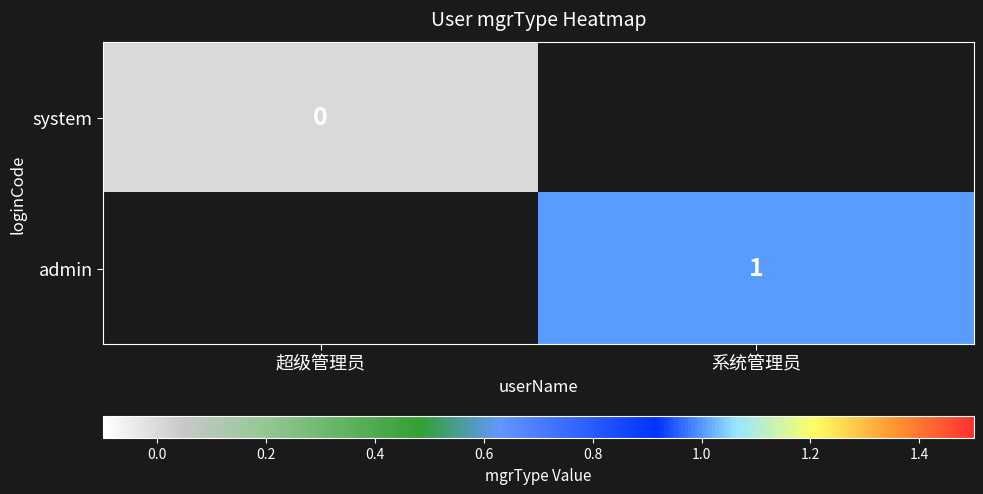

List the series in order of their overall mean, lowest first.

system, admin